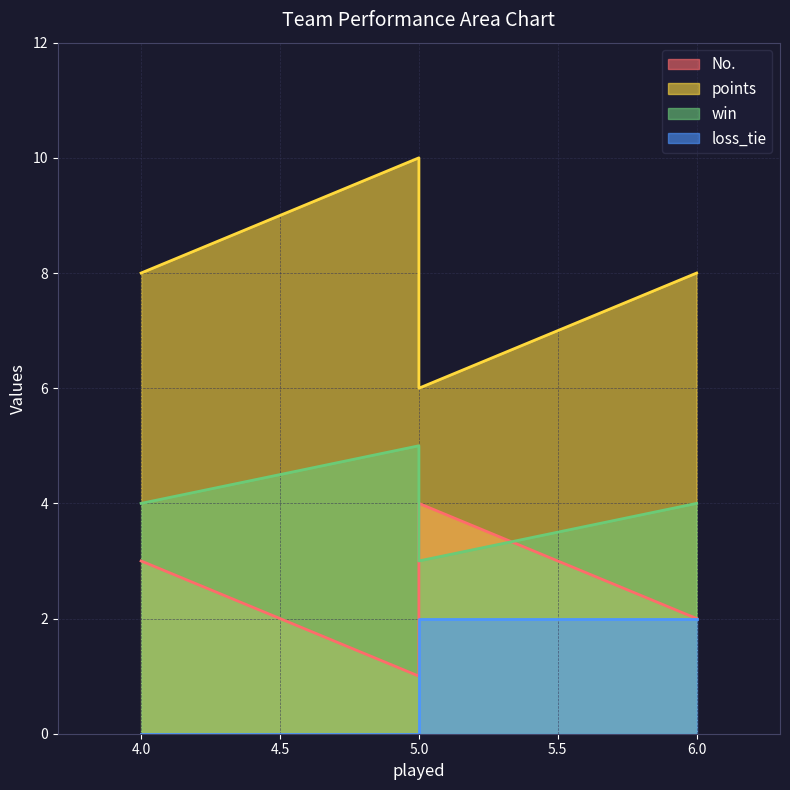

Between 5 and 6, which series saw the biggest shift?

points